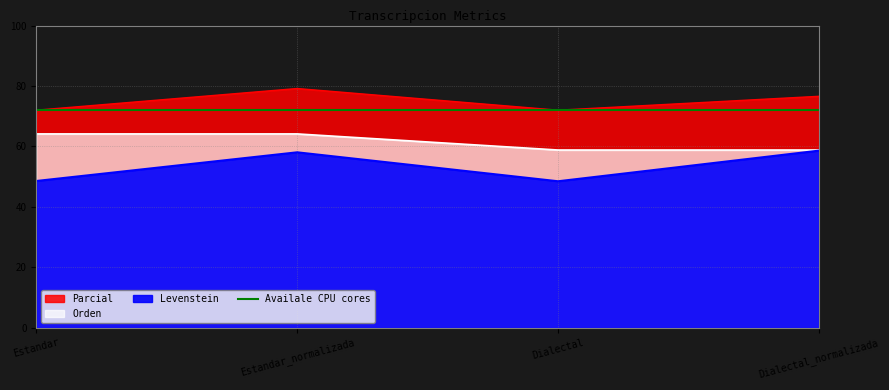

Does the chart have visible grid lines?

Yes